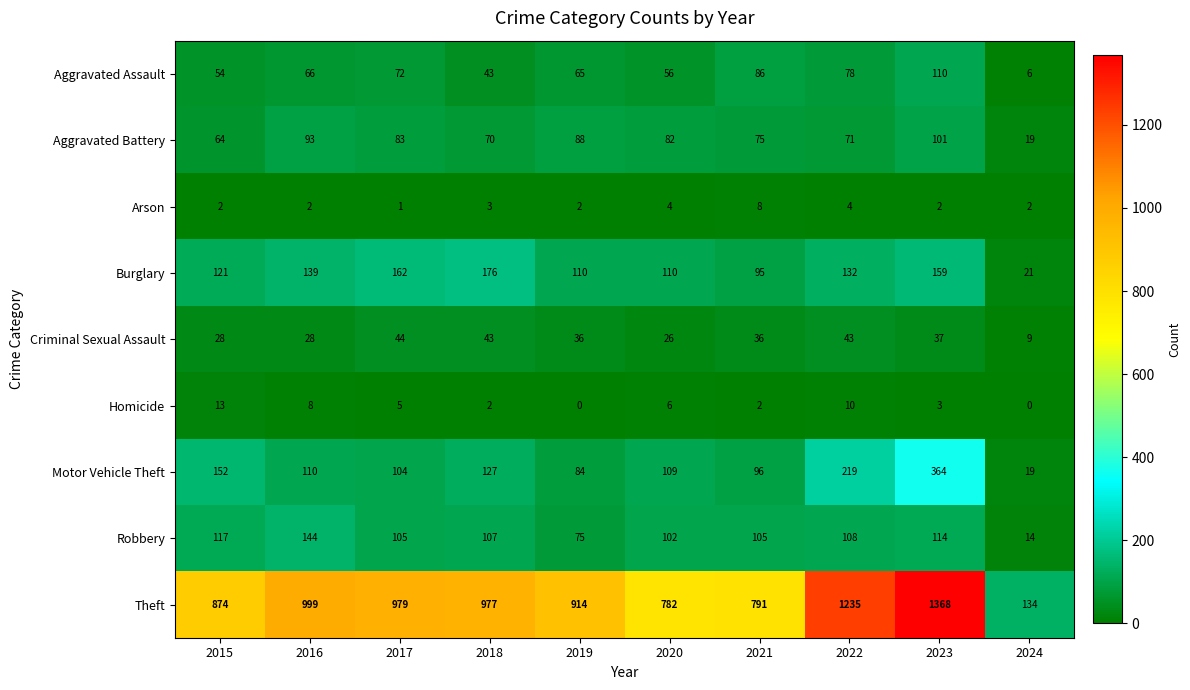

Rank the categories by Theft value from lowest to highest.

2024, 2020, 2021, 2015, 2019, 2018, 2017, 2016, 2022, 2023